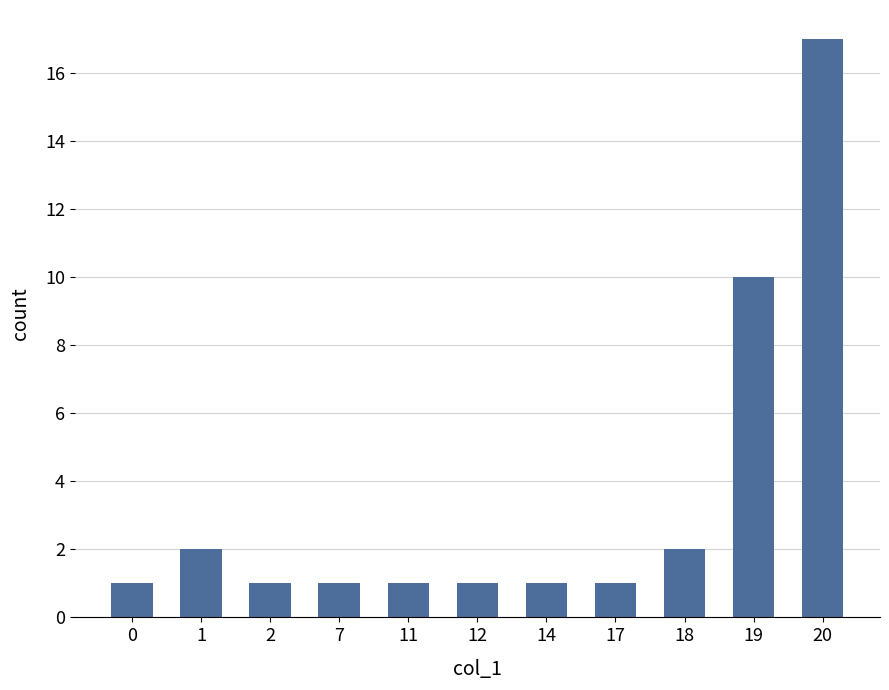

What is the maximum value shown in the chart?

17